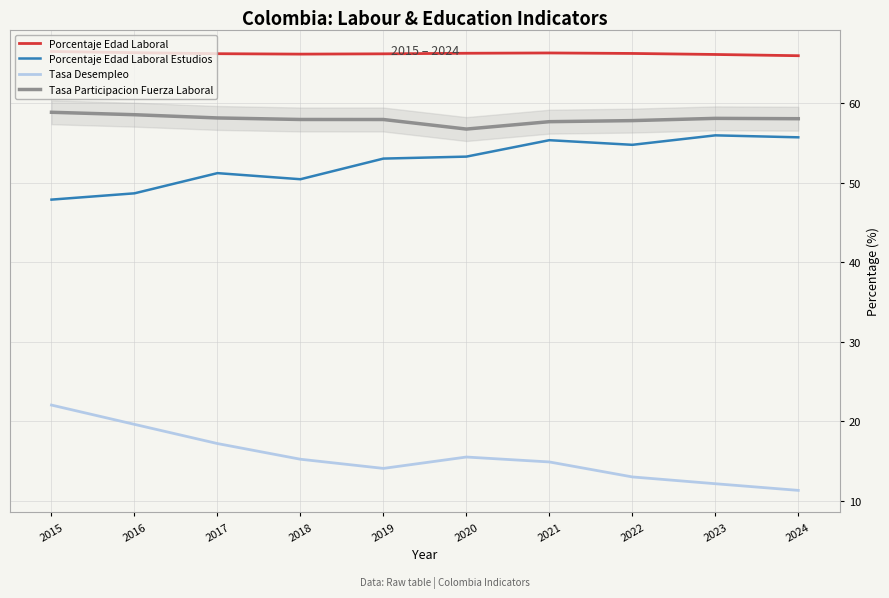

True or false: Porcentaje Edad Laboral and Tasa Participacion Fuerza Laboral intersect in this chart.

False